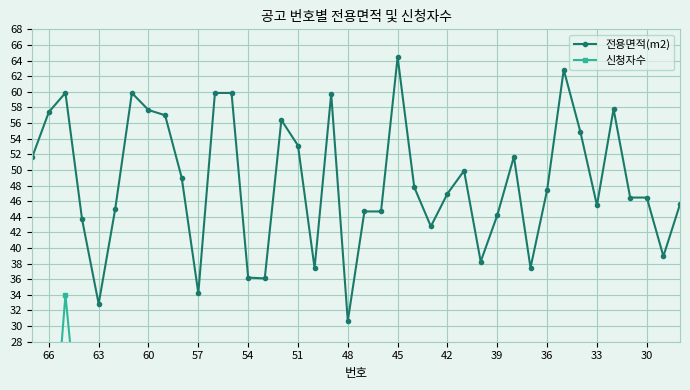

What is the sum of all 신청자수 values?

210.0